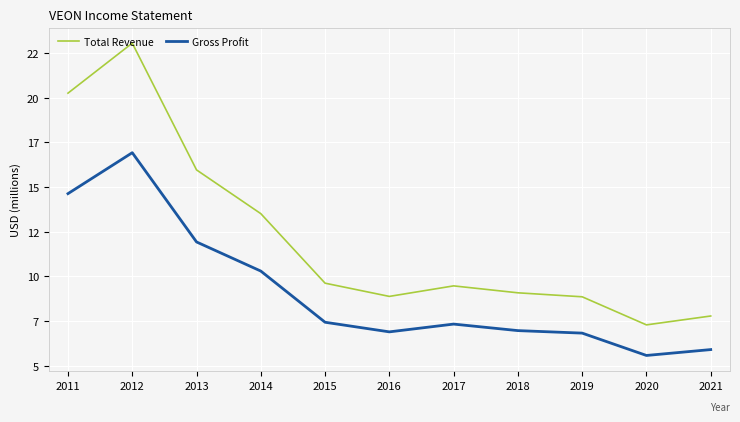

True or false: Gross Profit and Total Revenue intersect in this chart.

False